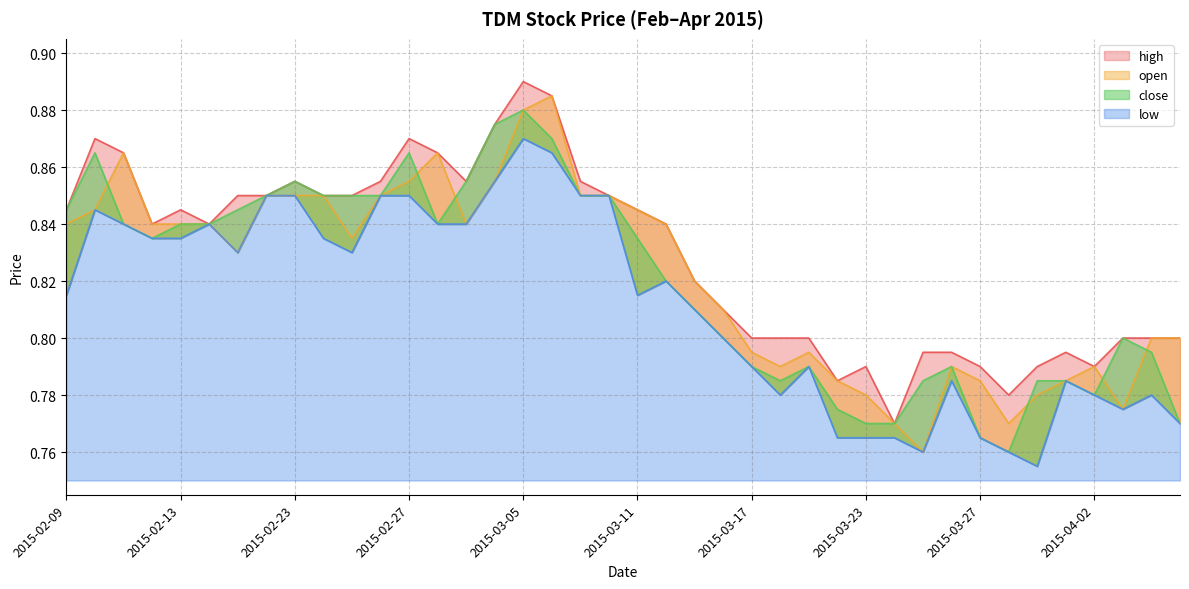

At how many categories does at least one series exceed 0?

40